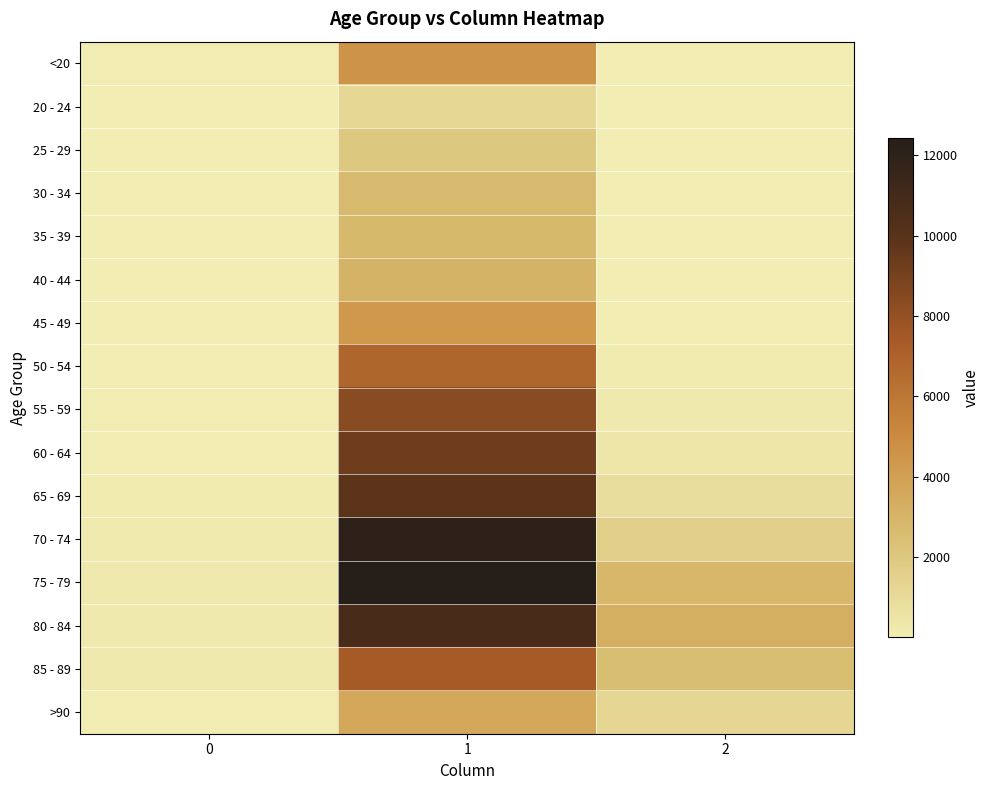

List the series in order of their peak value, lowest first.

20 - 24, 25 - 29, 30 - 34, 35 - 39, 40 - 44, >90, 45 - 49, <20, 50 - 54, 85 - 89, 55 - 59, 60 - 64, 65 - 69, 80 - 84, 70 - 74, 75 - 79